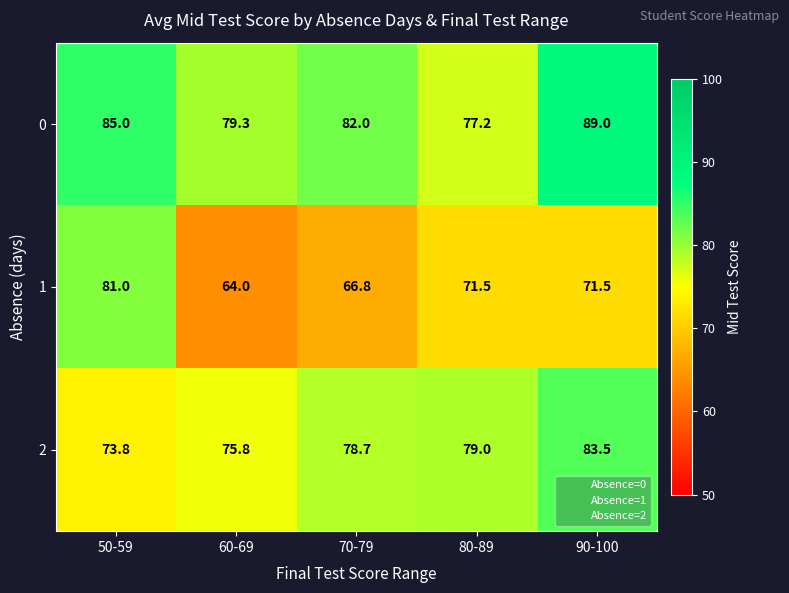

What is the difference between the maximum and minimum values in the 1 series?

17.0